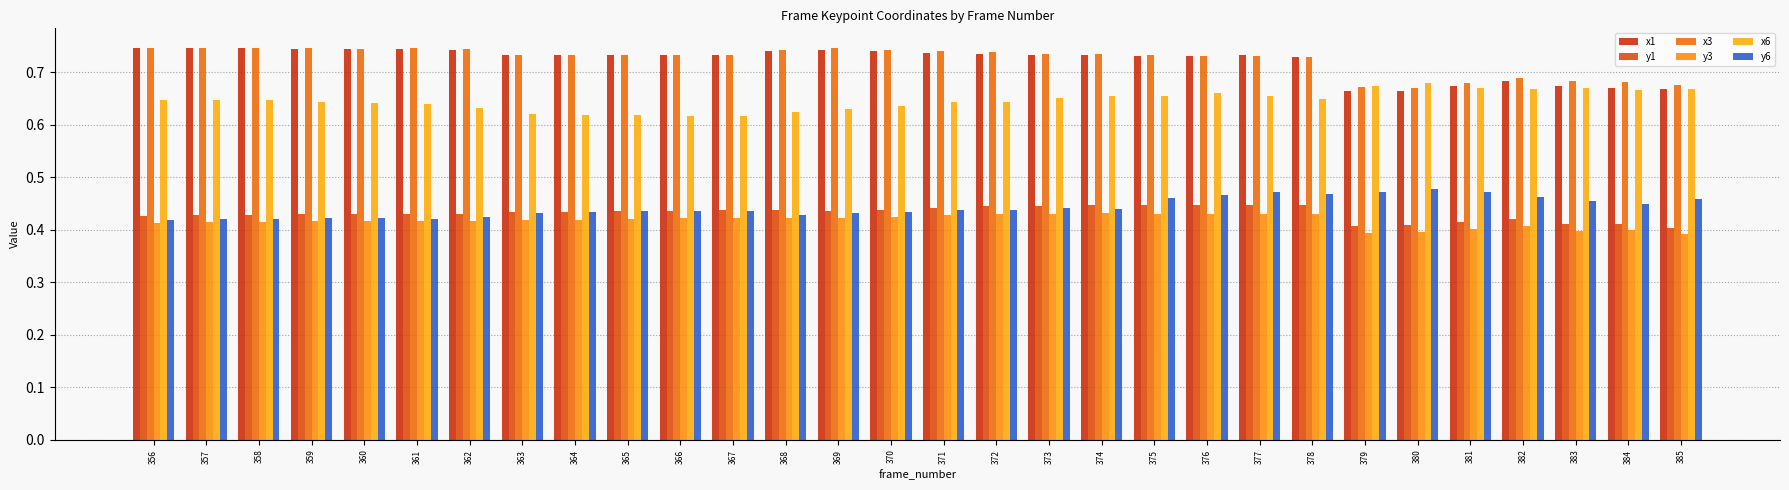

How many bars are there in total?

180